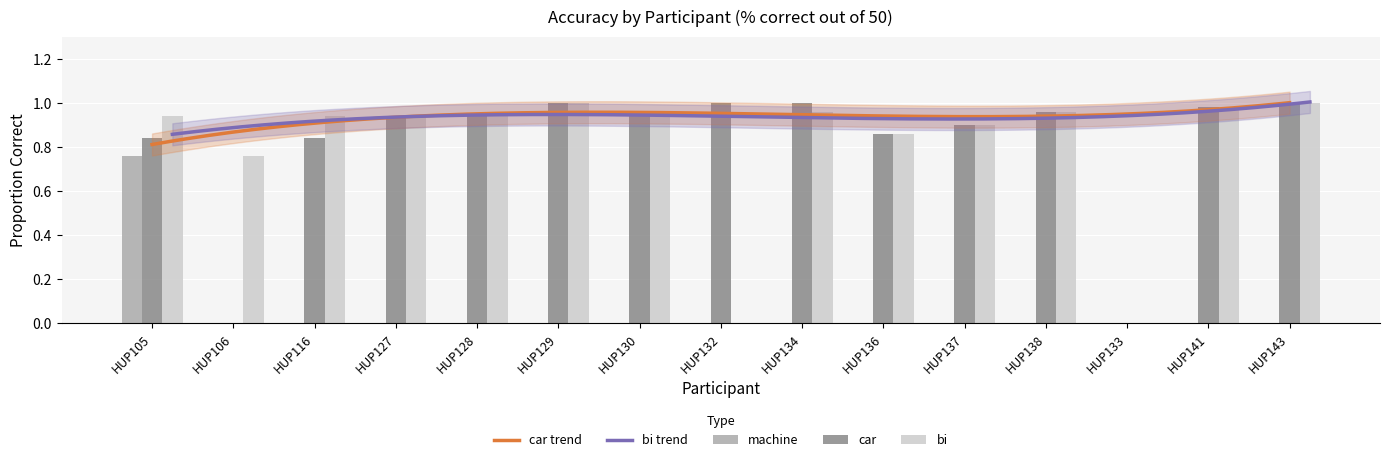

Reading left to right, what are all the values shown in this chart?

machine: HUP105=0.8	HUP106=0.0	HUP116=0.0	HUP127=0.0	HUP128=0.0	HUP129=0.0	HUP130=0.0	HUP132=0.0	HUP134=0.0	HUP136=0.0	HUP137=0.0	HUP138=0.0	HUP133=0.0	HUP141=0.0	HUP143=0.0
car: HUP105=0.8	HUP106=0.0	HUP116=0.8	HUP127=0.9	HUP128=0.9	HUP129=1.0	HUP130=0.9	HUP132=1.0	HUP134=1.0	HUP136=0.9	HUP137=0.9	HUP138=1.0	HUP133=0.0	HUP141=1.0	HUP143=1.0
bi: HUP105=0.9	HUP106=0.8	HUP116=0.9	HUP127=0.9	HUP128=0.9	HUP129=1.0	HUP130=1.0	HUP132=0.0	HUP134=1.0	HUP136=0.9	HUP137=0.9	HUP138=1.0	HUP133=0.0	HUP141=1.0	HUP143=1.0